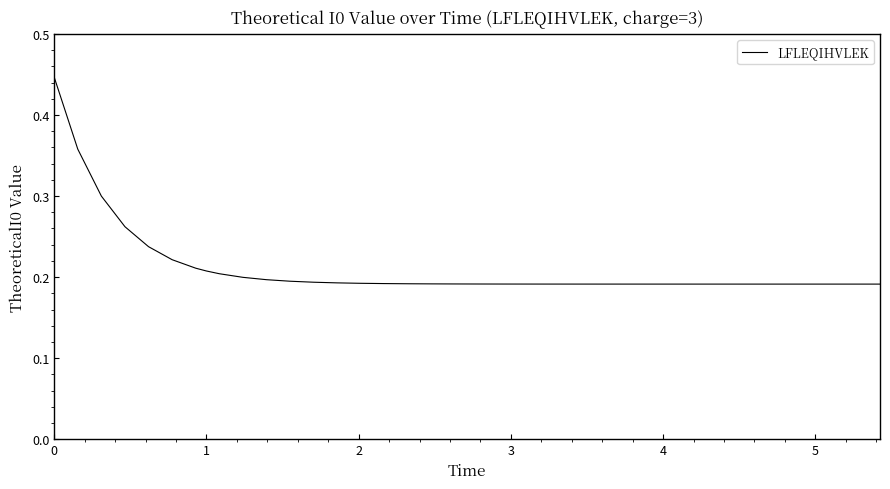

How many lines are shown in the chart?

1